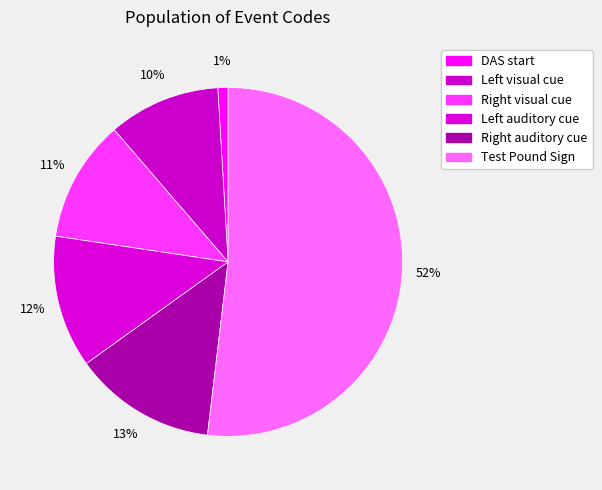

How many slices are in this pie chart?

6